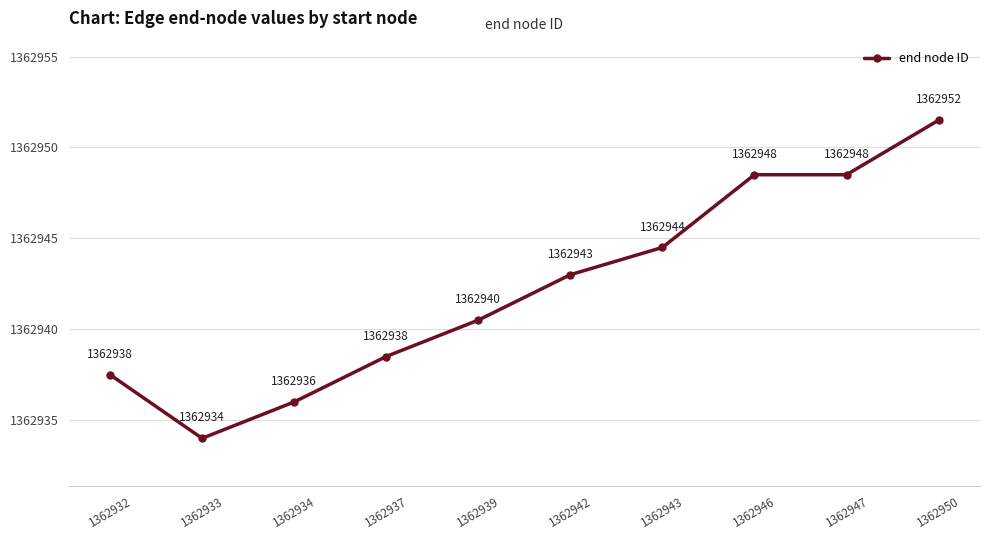

What is the approximate value at 1362932?

1362937.5